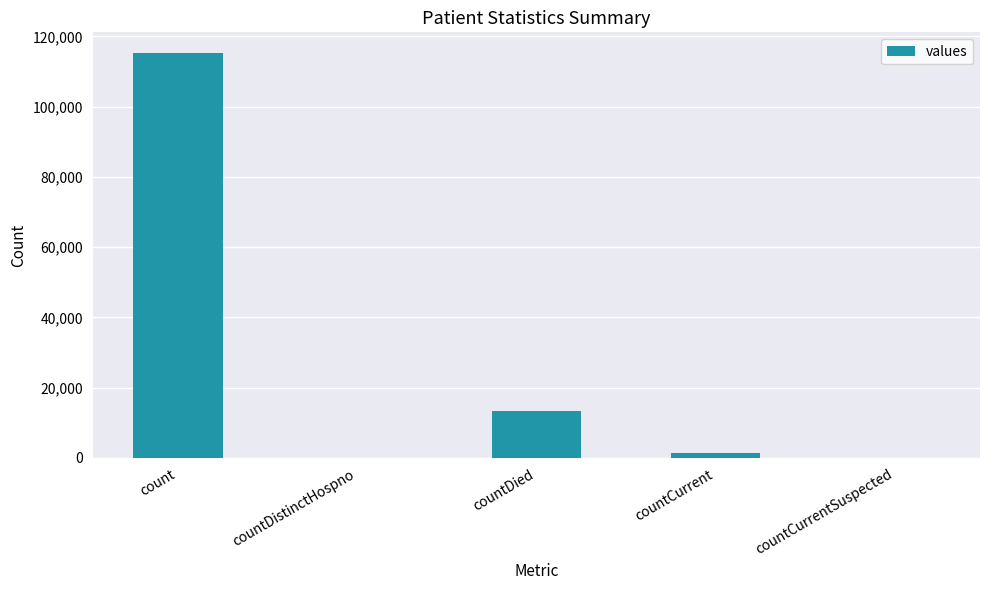

What is the greatest value displayed?

115379